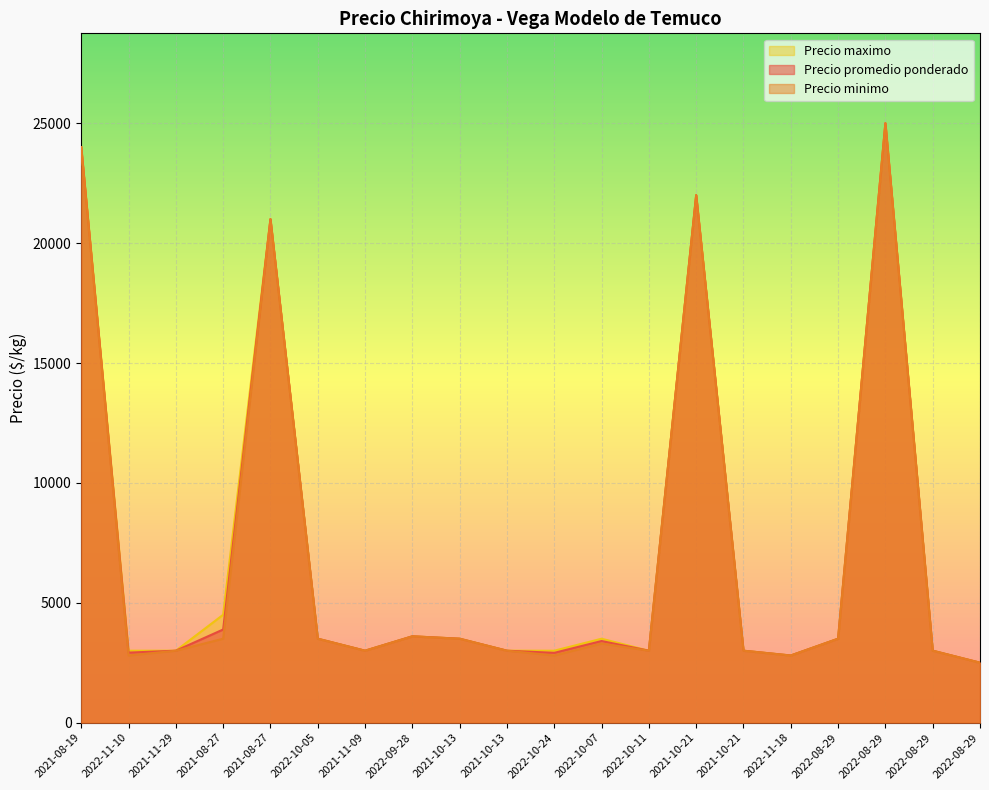

Count the number of data series in this chart.

3